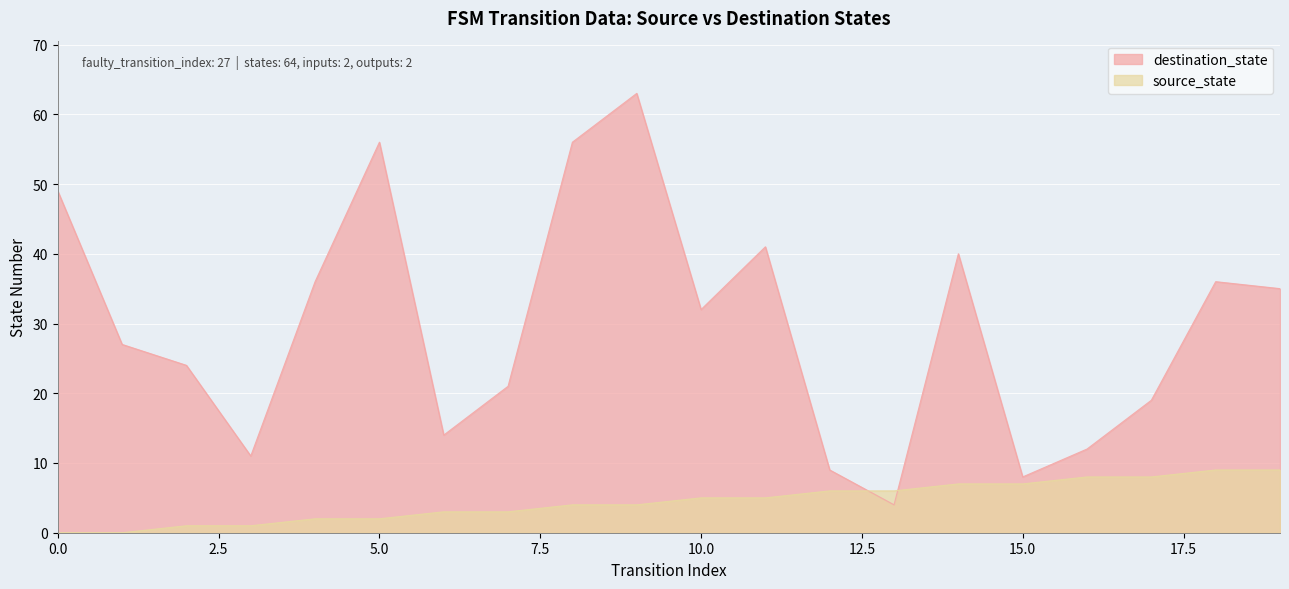

What are all the series names shown in the legend?

destination_state, source_state